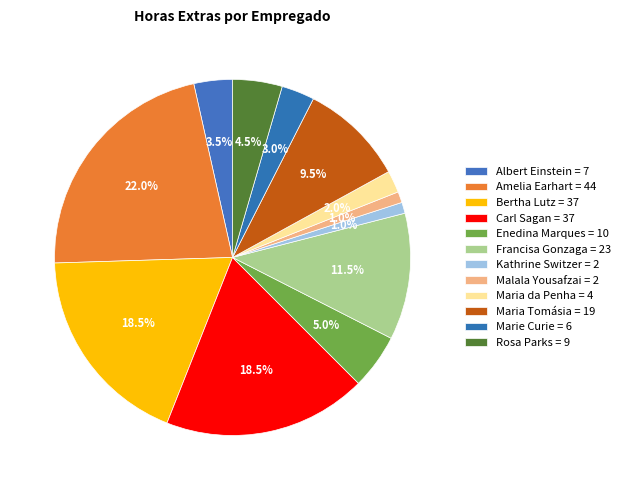

How many slices are in this pie chart?

12